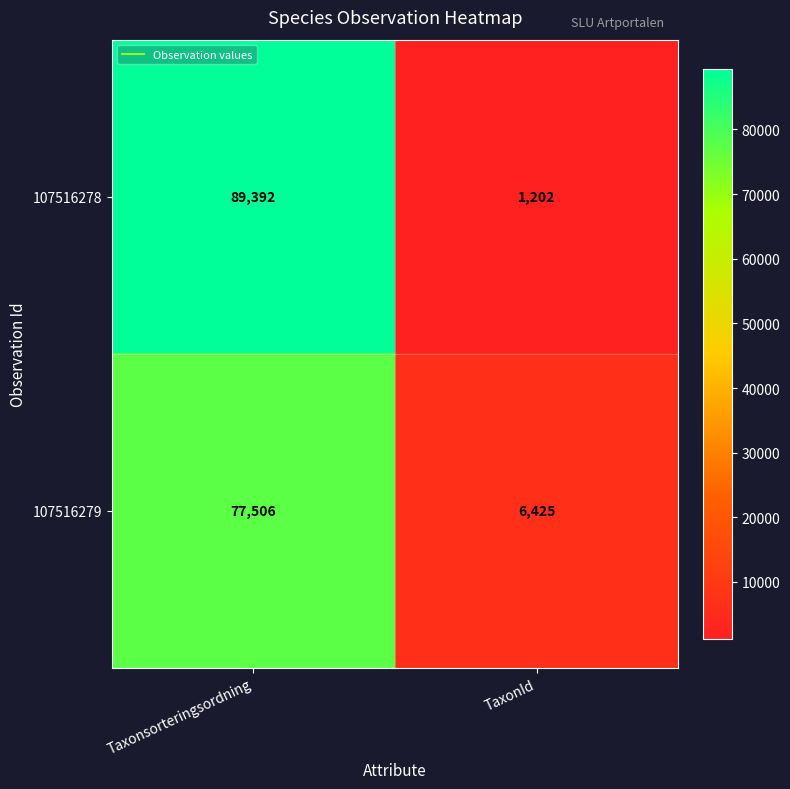

How many categories are shown in the chart?

2